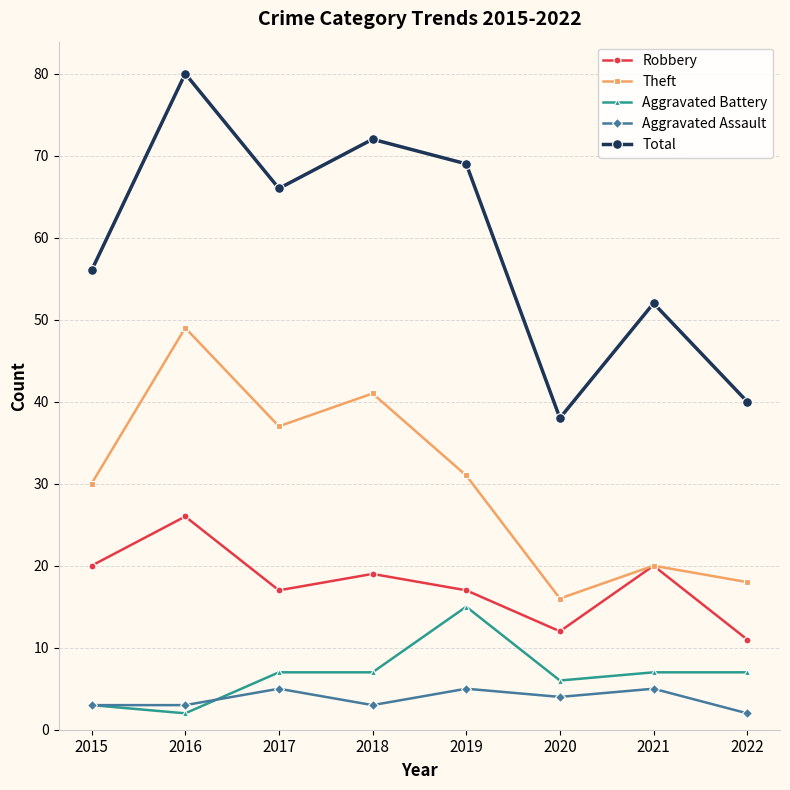

What is the total value across all series at 2016?

160